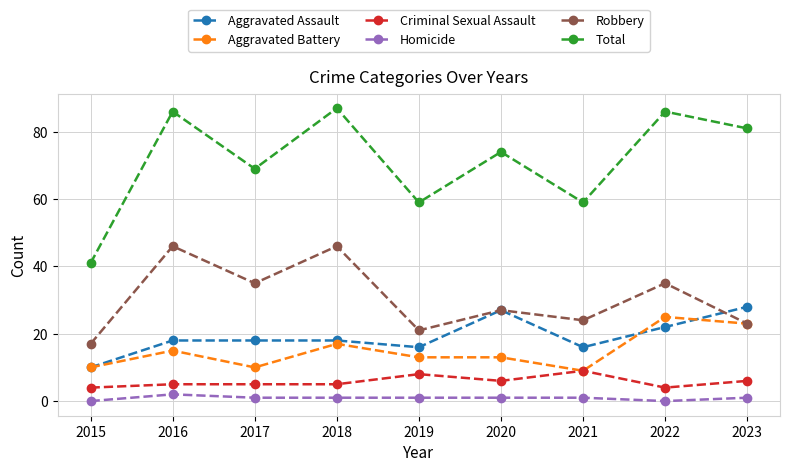

What is the sum of the Aggravated Battery values at 2022 and 2017?

35